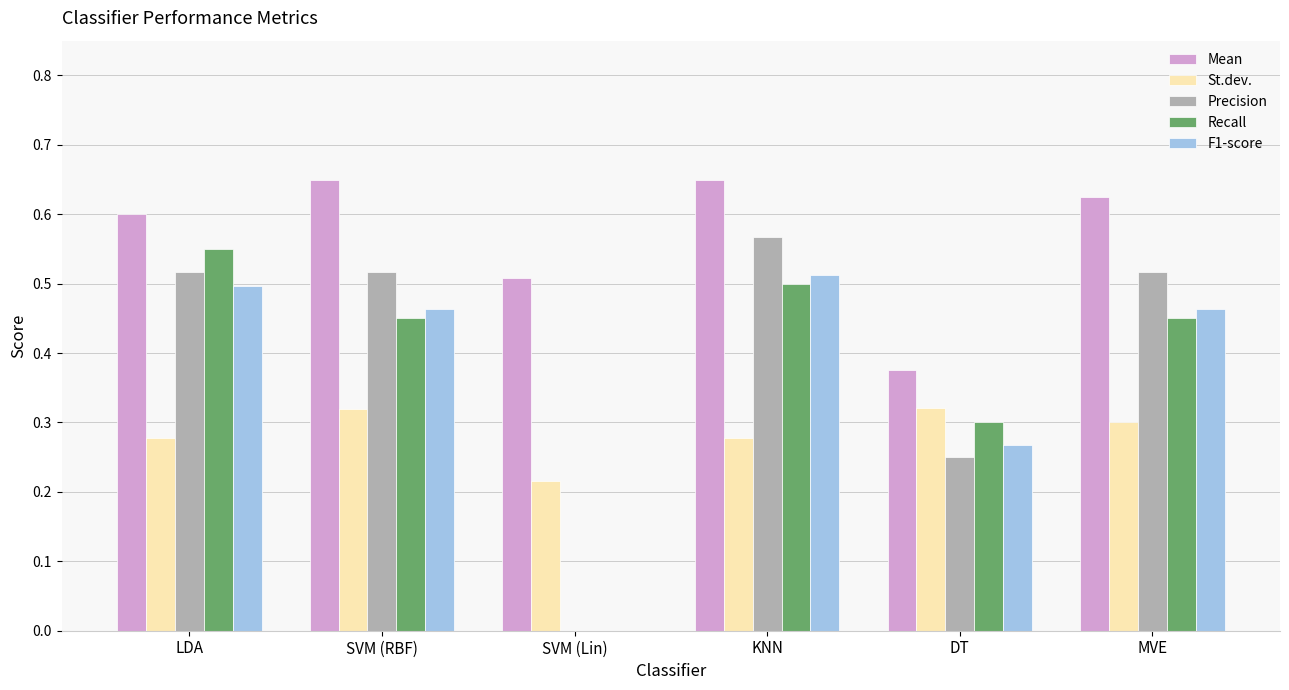

What is the sum of all Precision values?

2.4